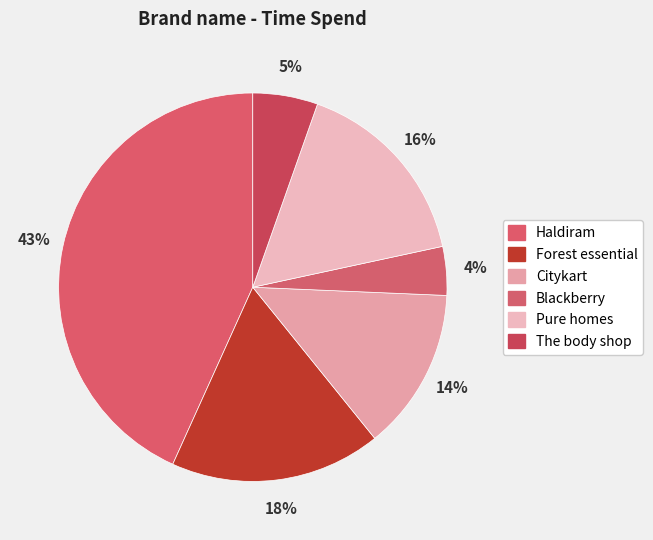

What percentage is the Pure homes slice, to the nearest percent?

16%